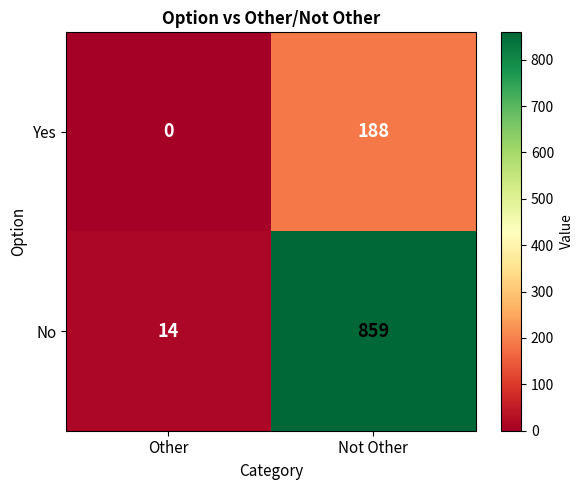

List the series in order of their peak value, highest first.

No, Yes